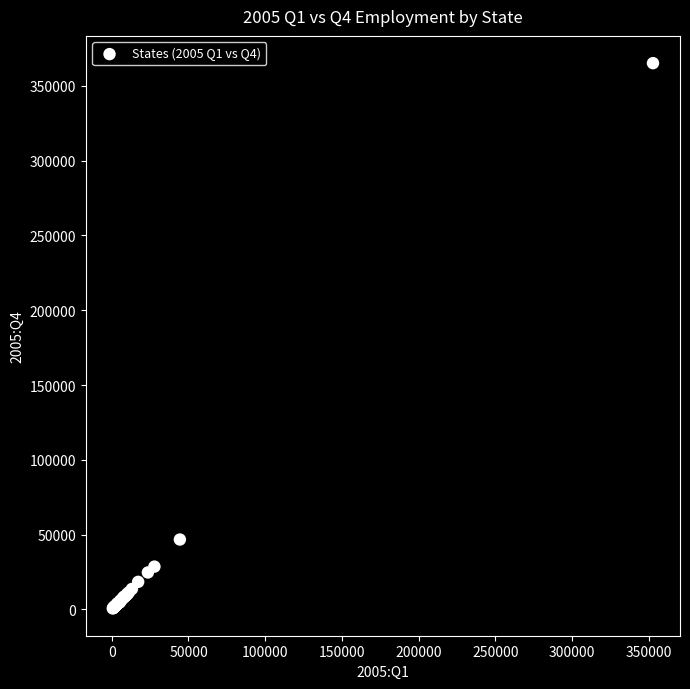

What Y value in the scatter plot is closest to 182909?

46767